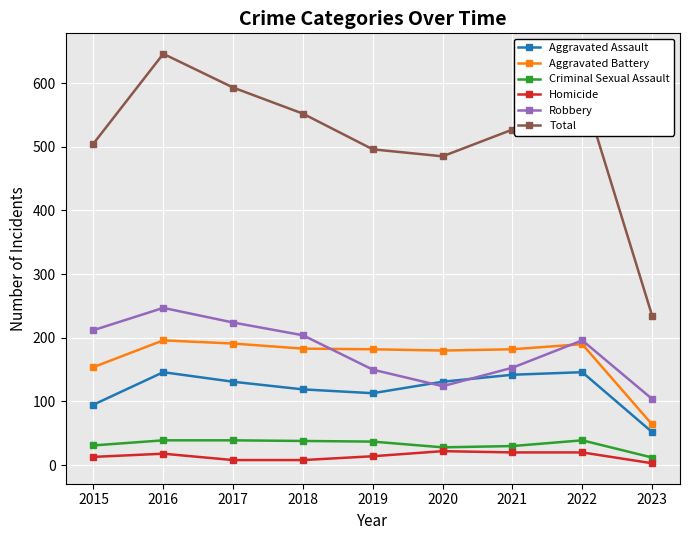

Where does the Total series first go above 527?

2016